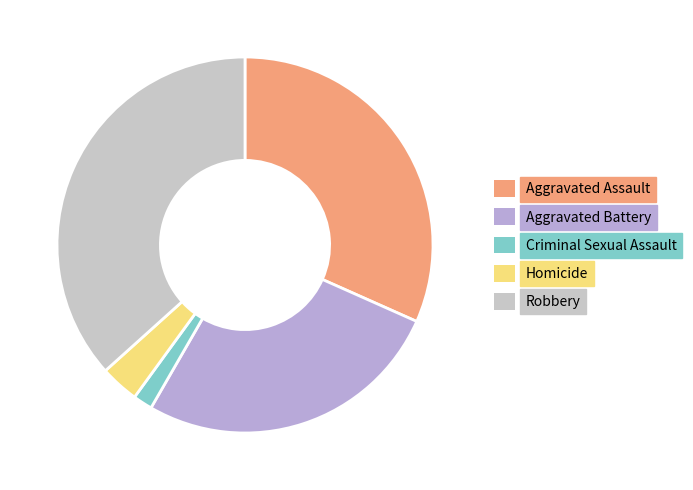

Which slice is the smallest?

Criminal Sexual Assault